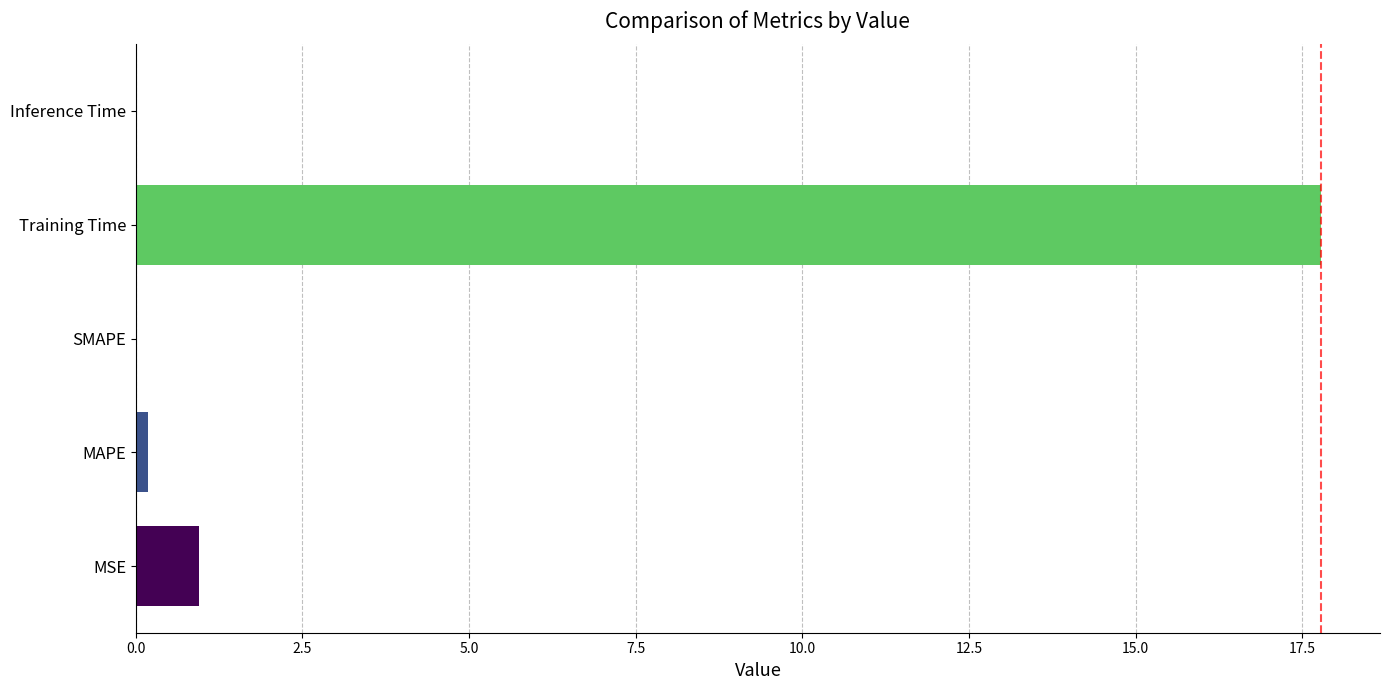

Is it true that the value at SMAPE is -7.2?

False